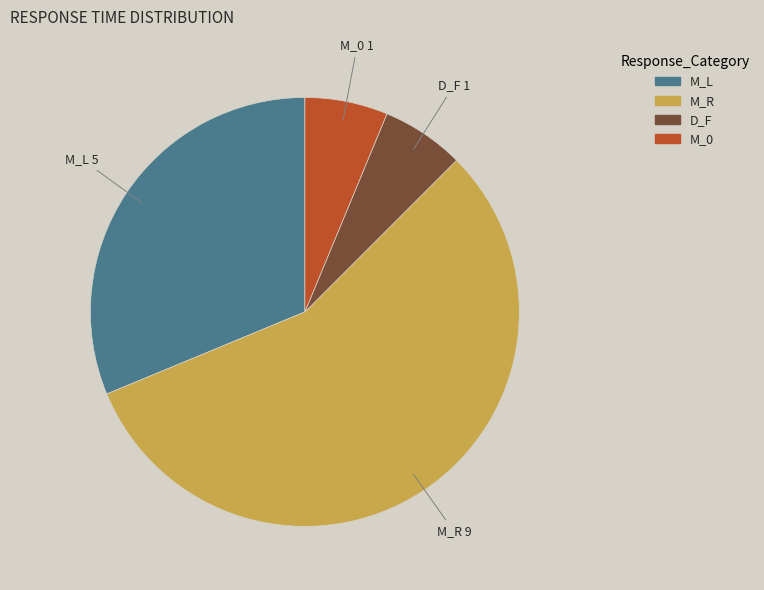

Count the number of slices in the pie.

4